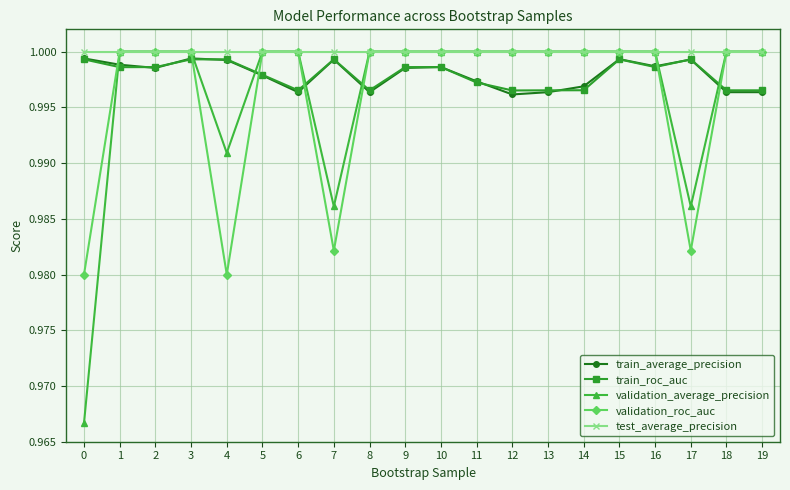

After their last crossing, which series has the higher values: train_roc_auc or validation_roc_auc?

validation_roc_auc